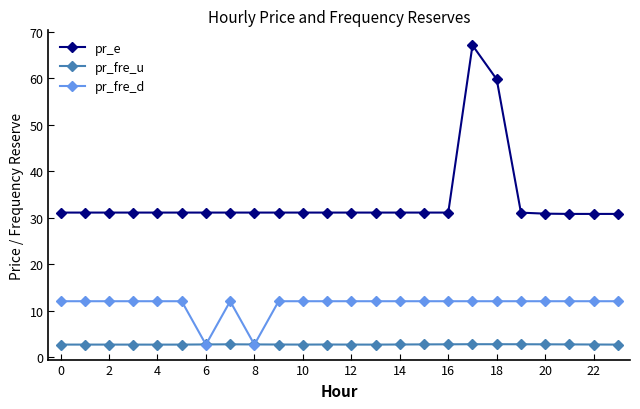

At how many categories does at least one series exceed 35?

2